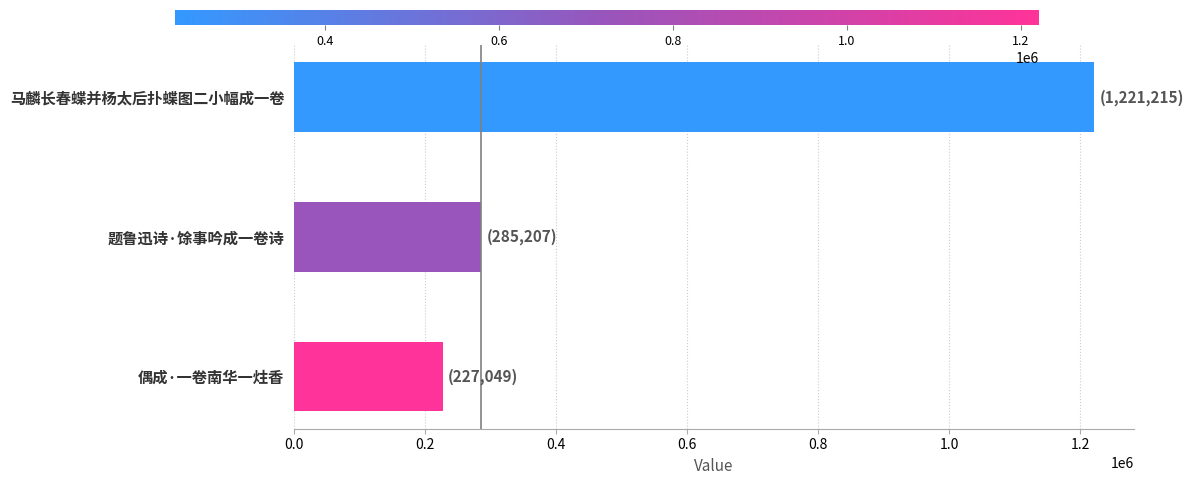

How many bars are there in total?

3